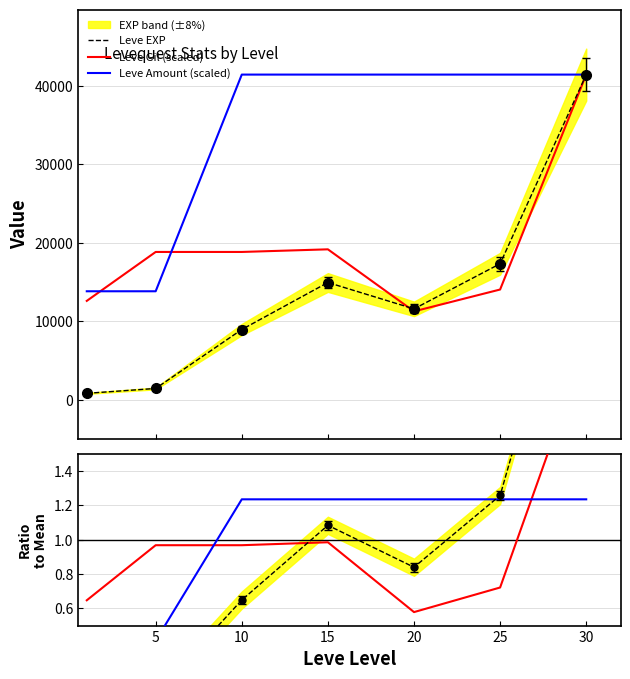

At which category is the sum across all series the highest?

30